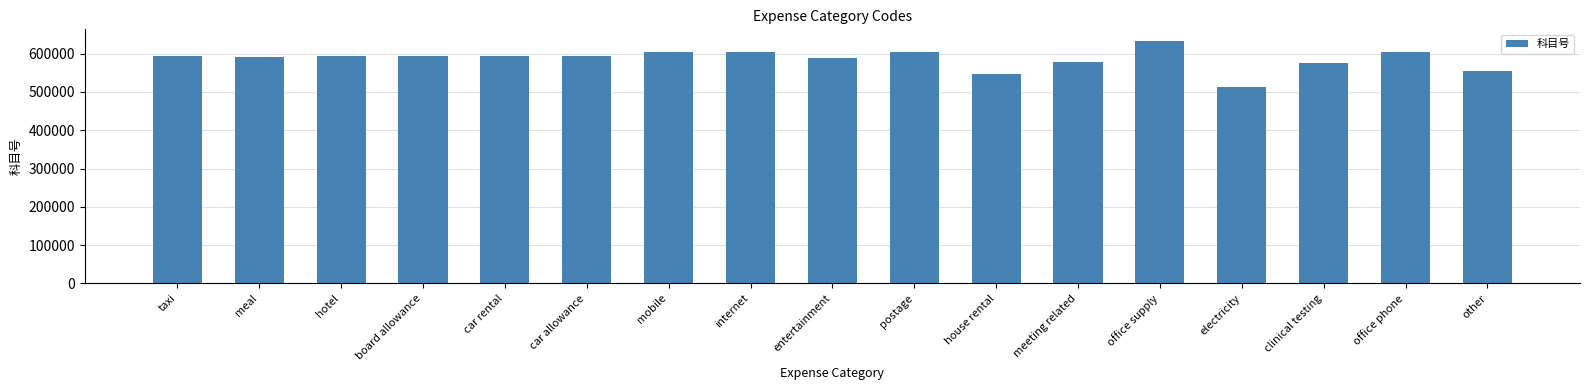

The value at postage is 1066503. True or false?

False